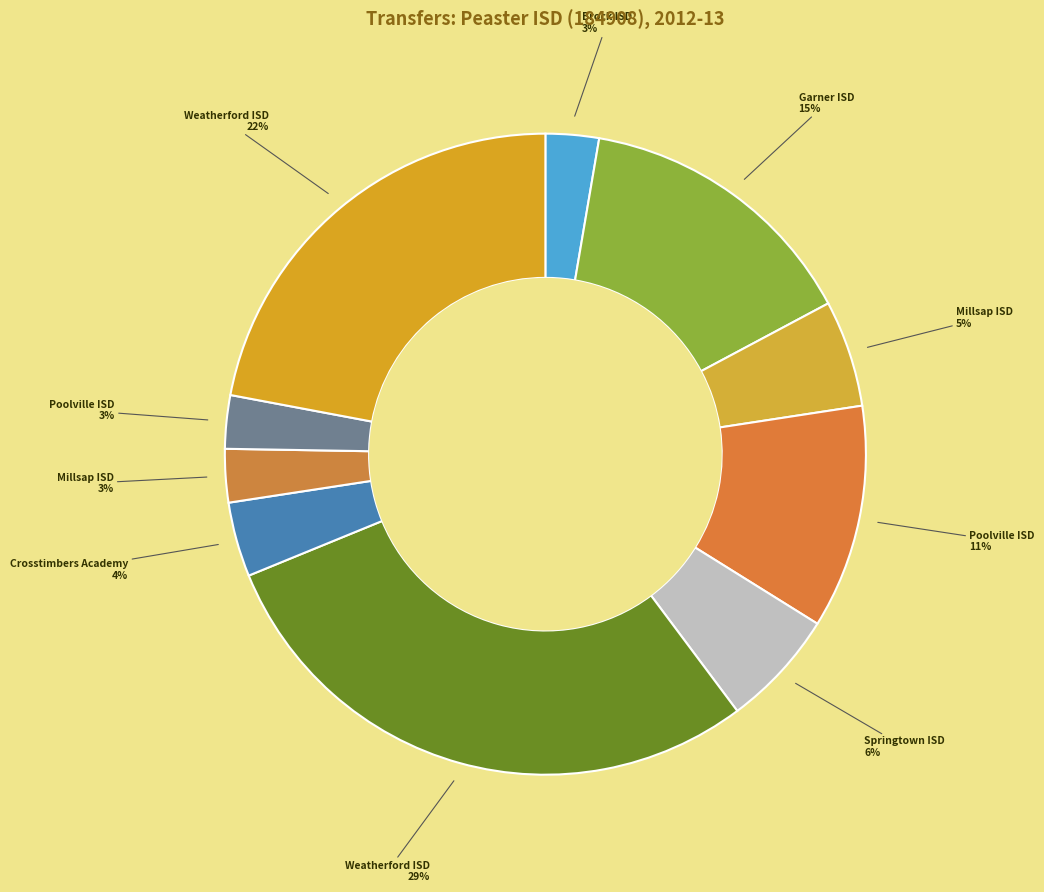

What is the smallest slice in the pie chart?

Brock ISD (184909)